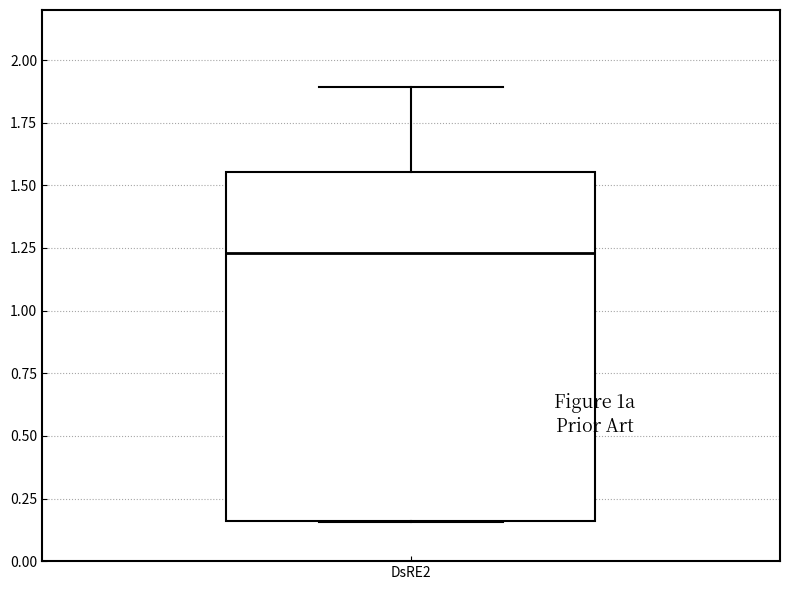

Where does the median line of the box for DsRE2 sit on the y-axis? The values are not printed on the chart, so give them approximately, as read against the axis.

1.25